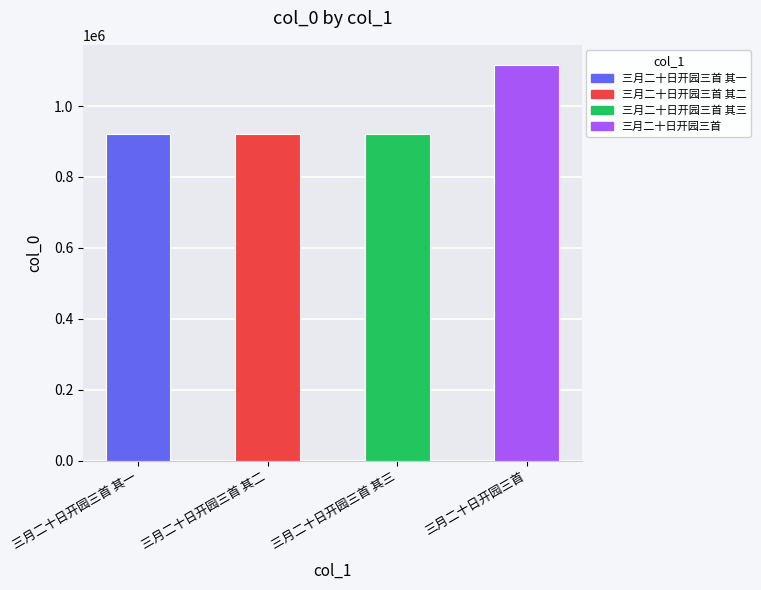

The value at 三月二十日开园三首 其一 is 390460. True or false?

False